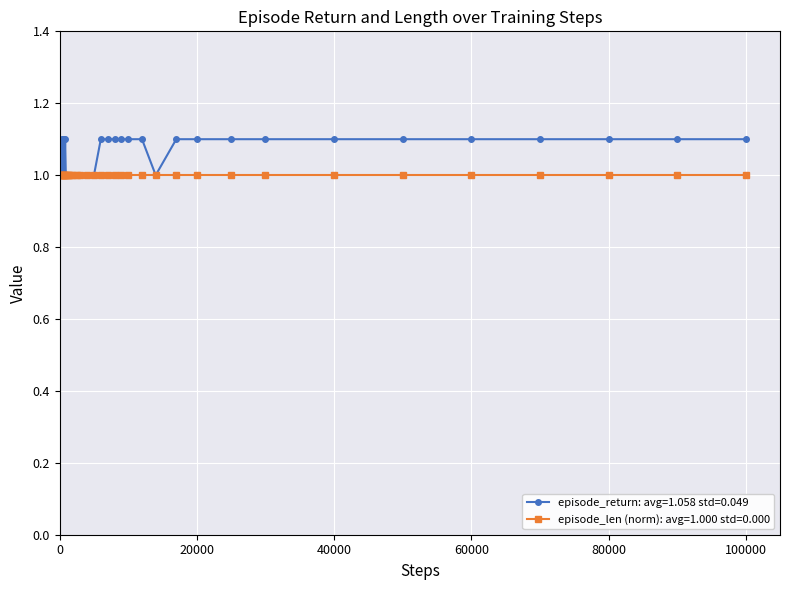

Which series has the largest total across all categories?

episode_return: avg=1.058 std=0.049